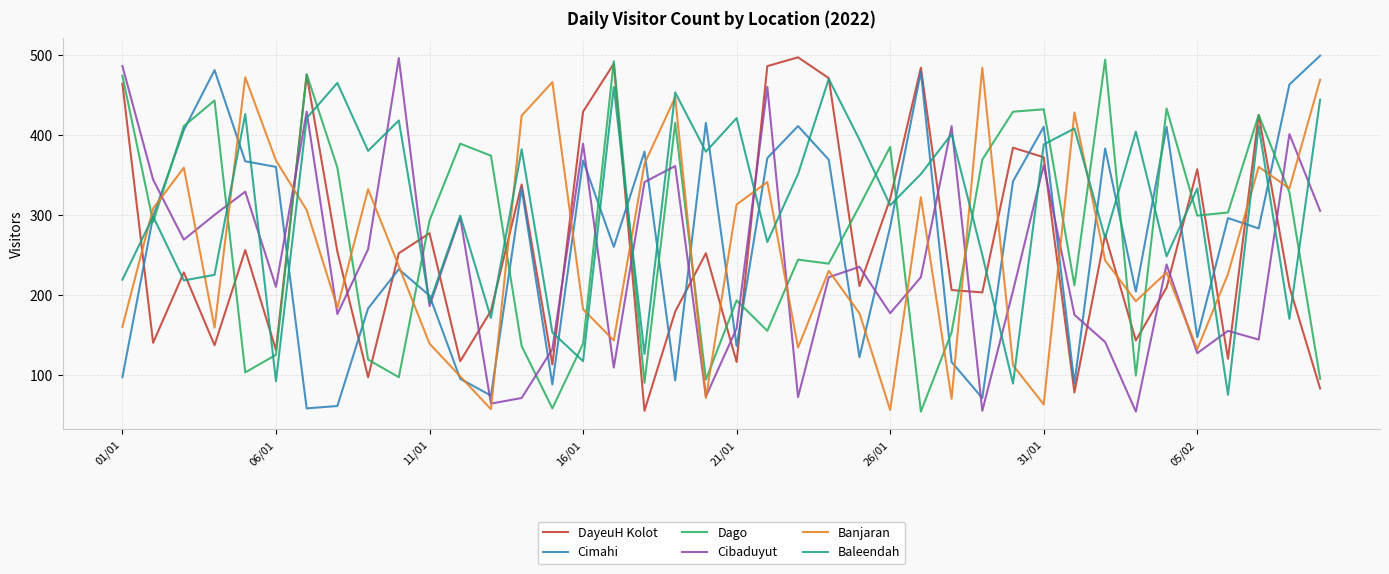

Which series has the largest total across all categories?

Baleendah